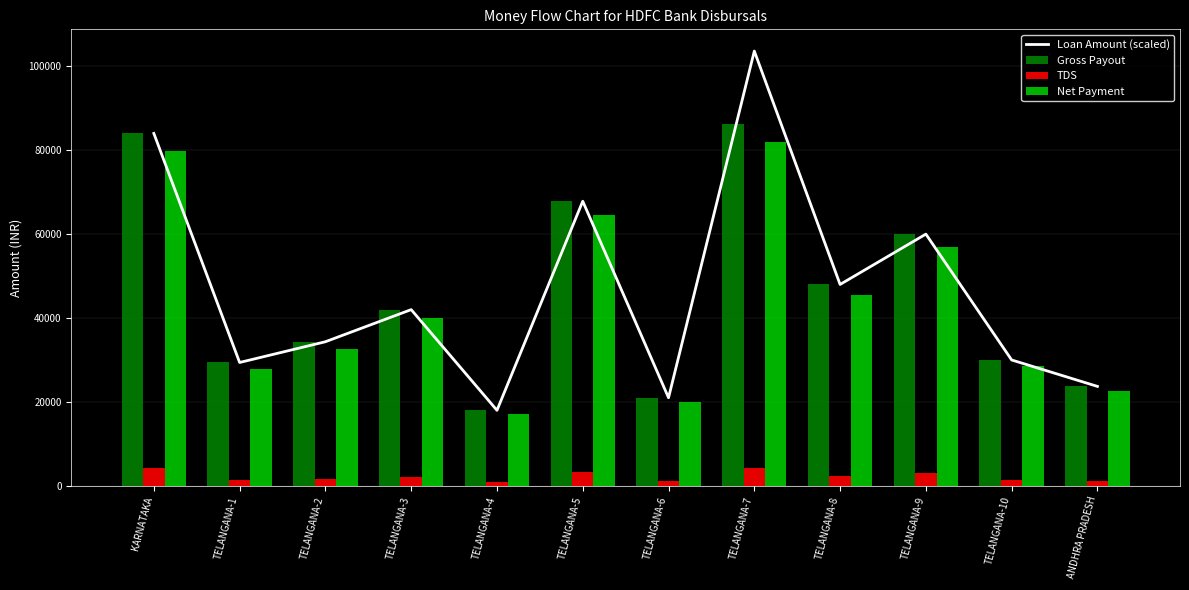

At TELANGANA-9, list the series in order from smallest to largest.

TDS, Net Payment, Loan Amount (scaled), Gross Payout